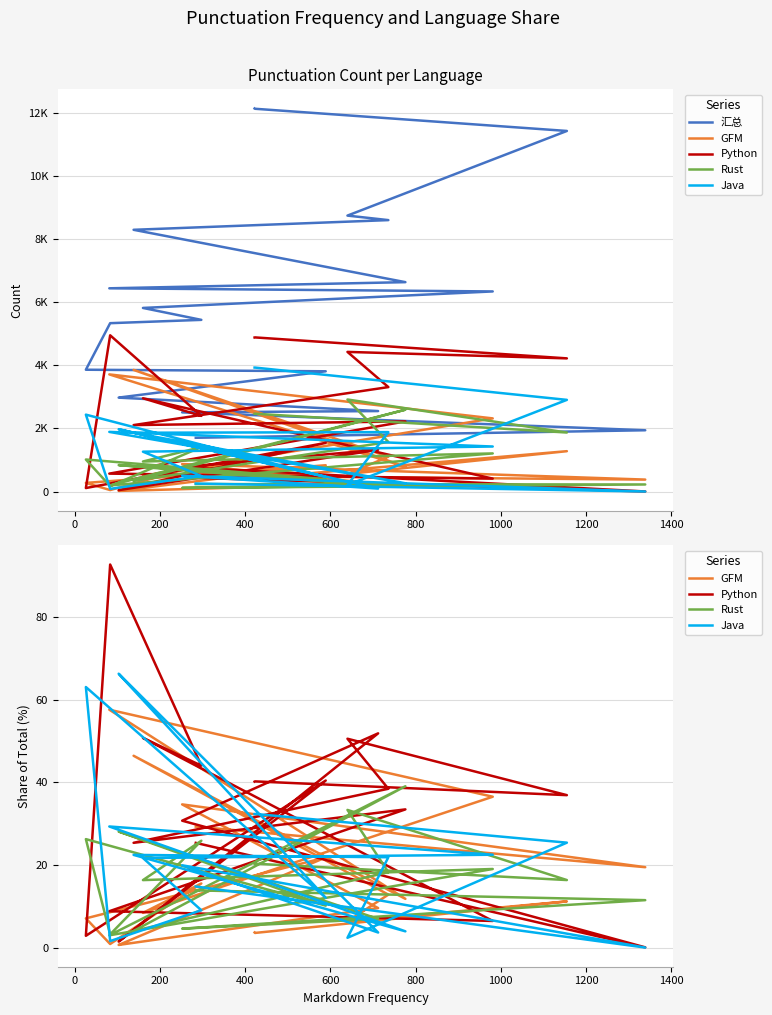

The value of Java at 0 is 21.8. True or false?

False